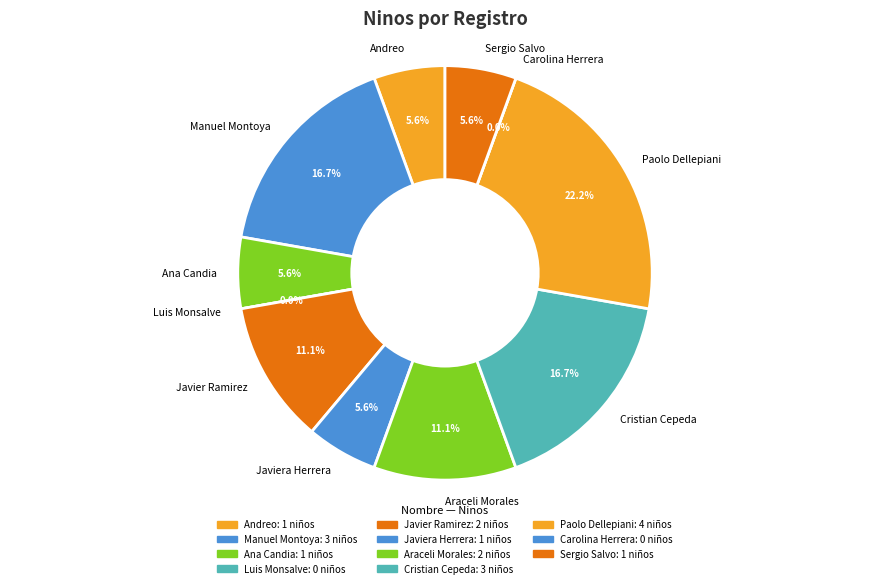

The Carolina Herrera slice represents 1% of the pie. True or false?

False